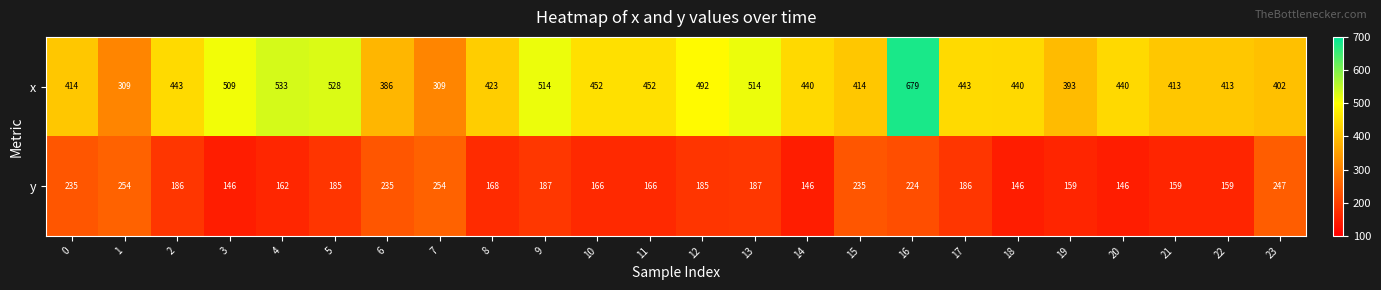

What is the smallest value displayed?

146